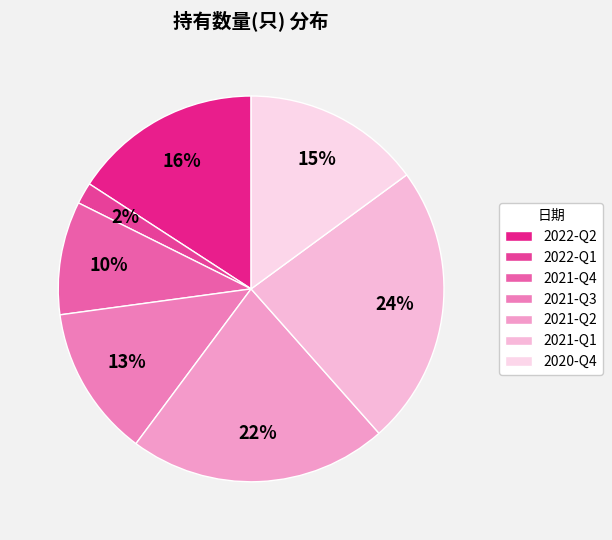

To the nearest percent, what portion does 2021-Q2 represent?

22%